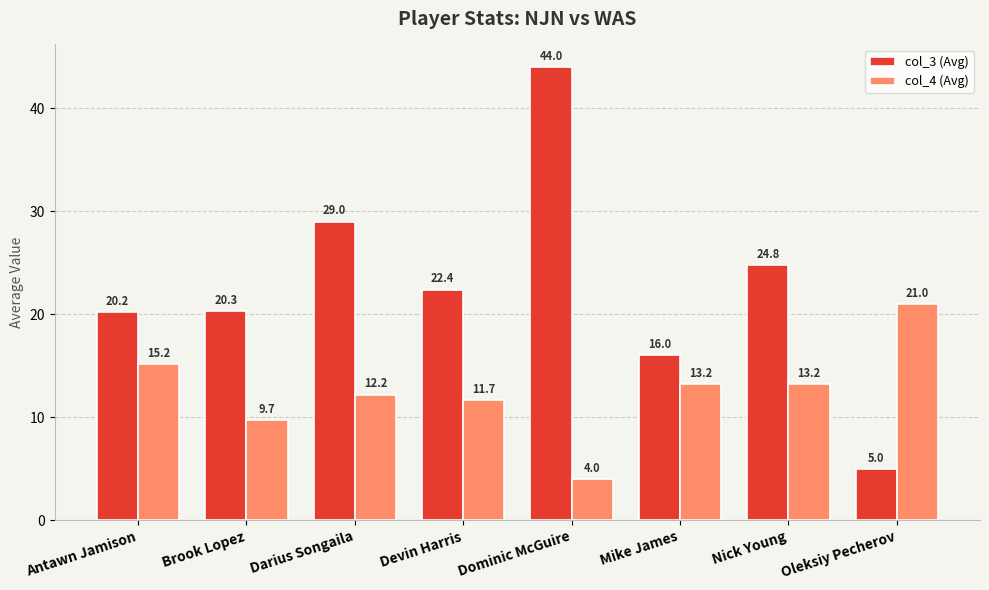

What is the label of the 5th bar from the left?

Dominic McGuire